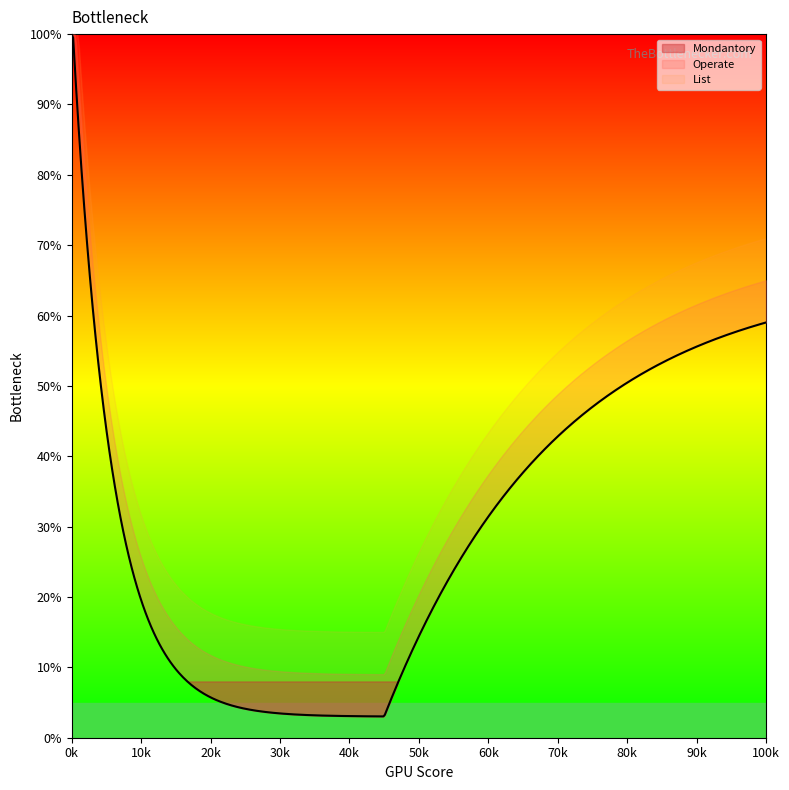

What are all the series names shown in the legend?

List, Operate, Mondantory